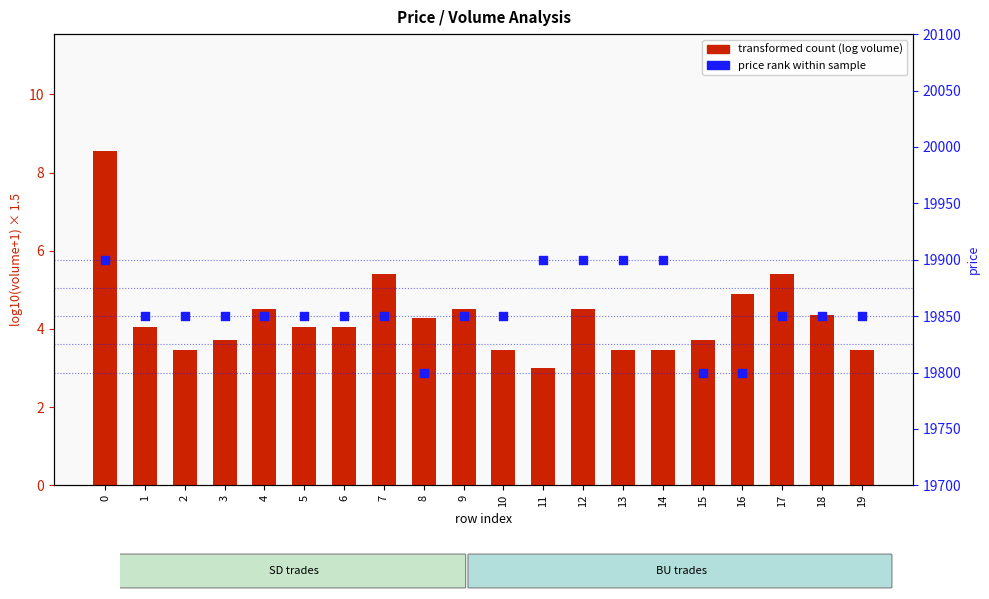

What is the total value across all series at 12?

19904.5